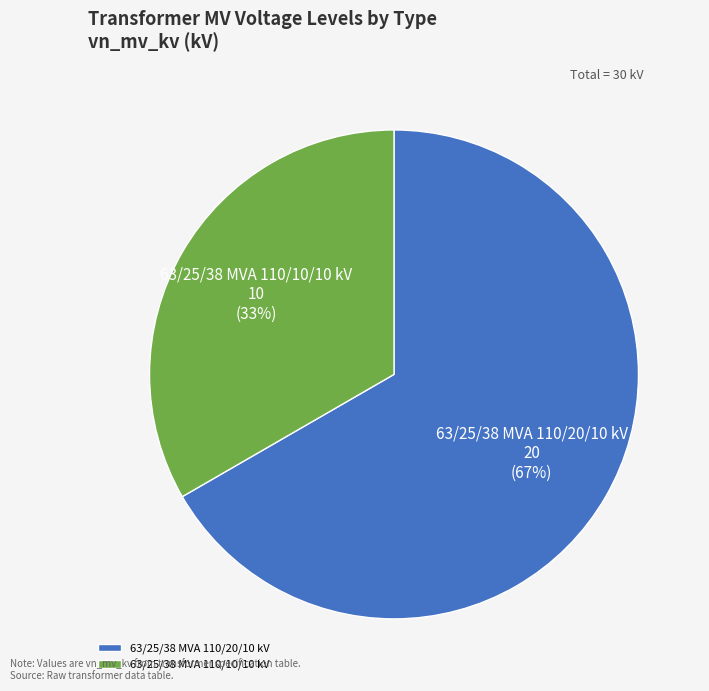

What is the largest slice in the pie chart?

63/25/38 MVA 110/20/10 kV